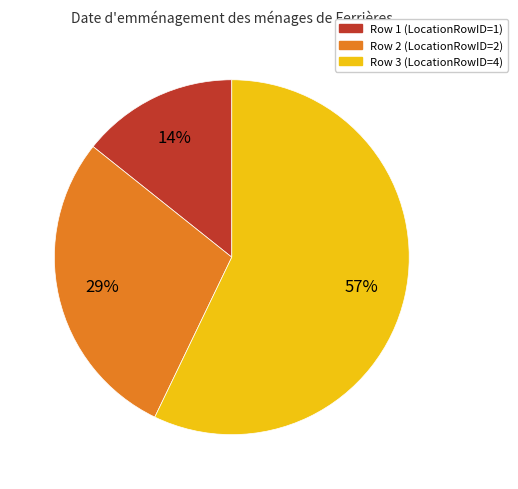

To the nearest percent, what is the average slice percentage?

33%